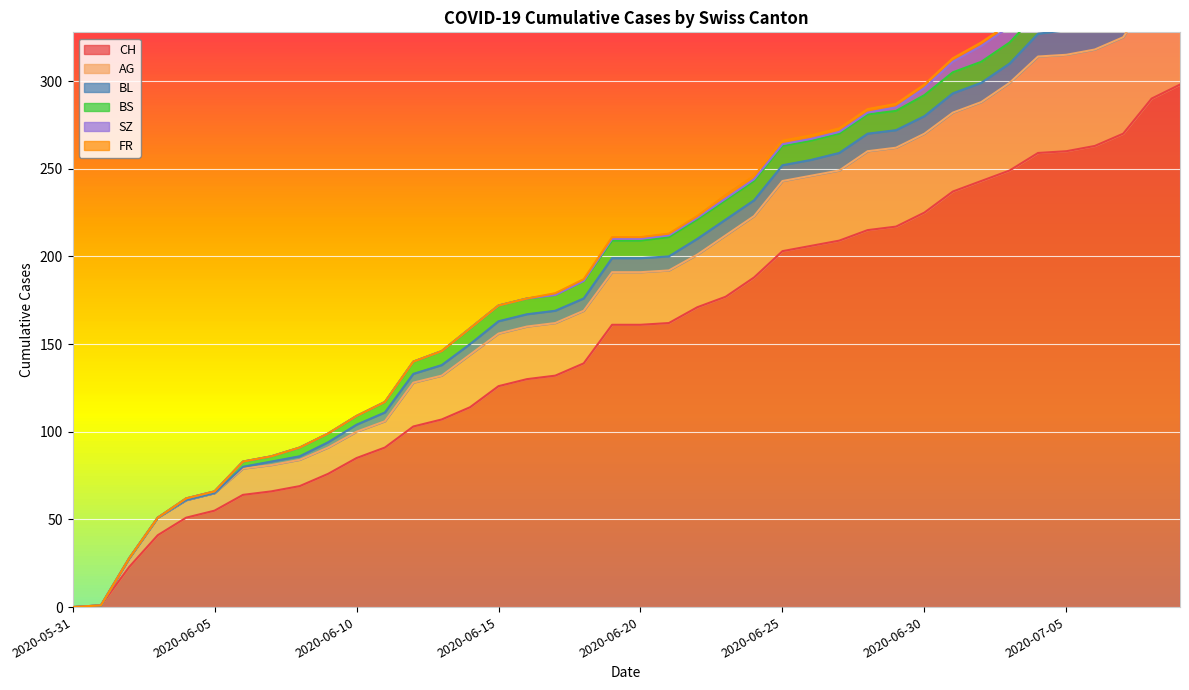

How many FR values are between 0 and 2?

40